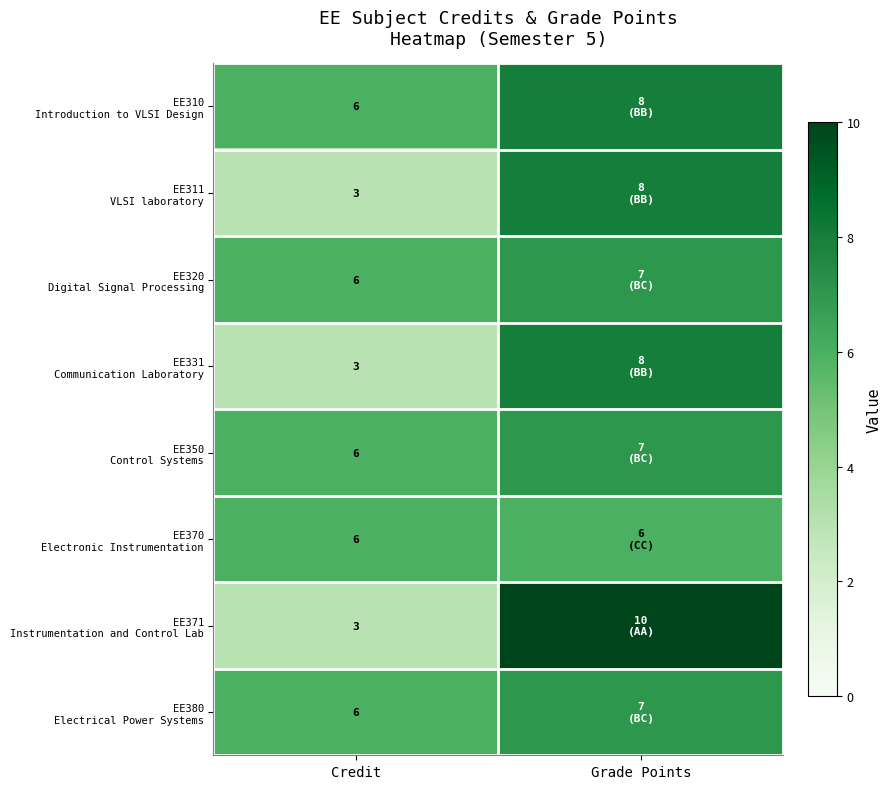

What is the total value across all series at Credit?

39